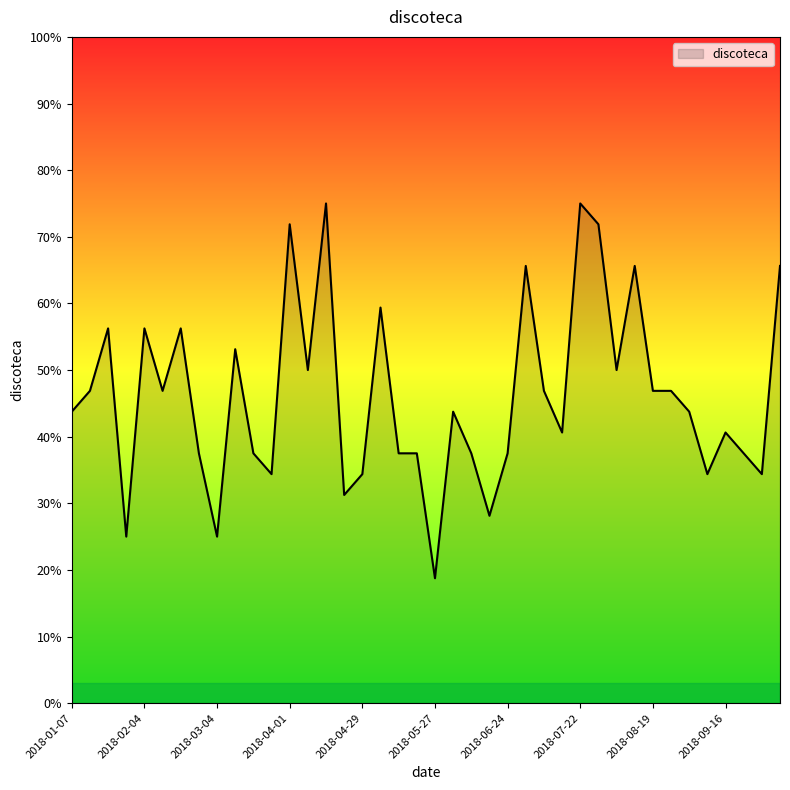

What is the smallest value displayed?

18.8